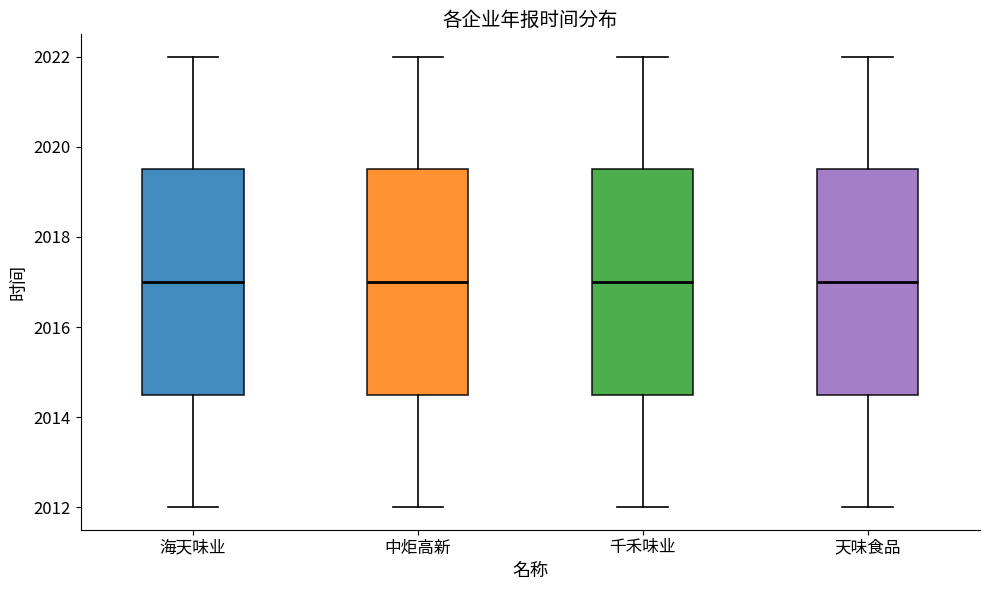

Where does the upper whisker of the box for 千禾味业 end on the y-axis? The values are not printed on the chart, so give them approximately, as read against the axis.

2022.0